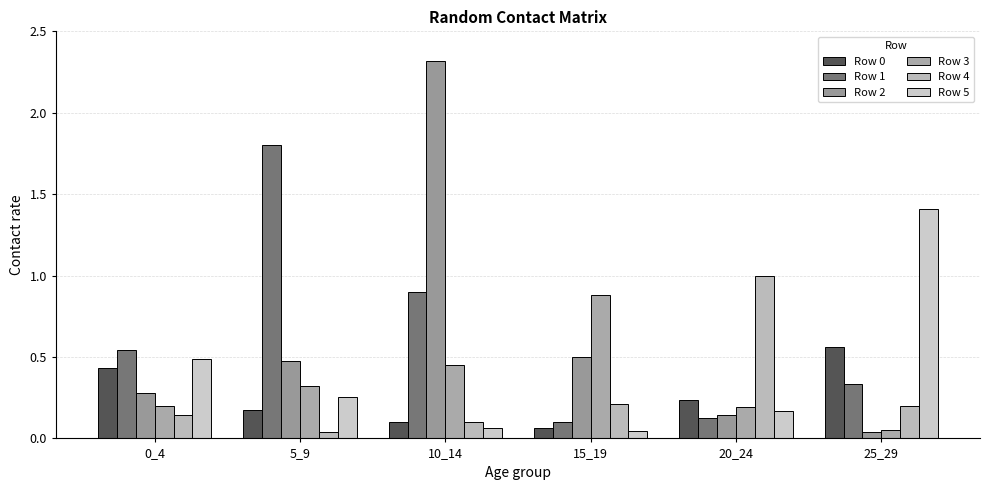

At which category is the sum across all series the highest?

10_14